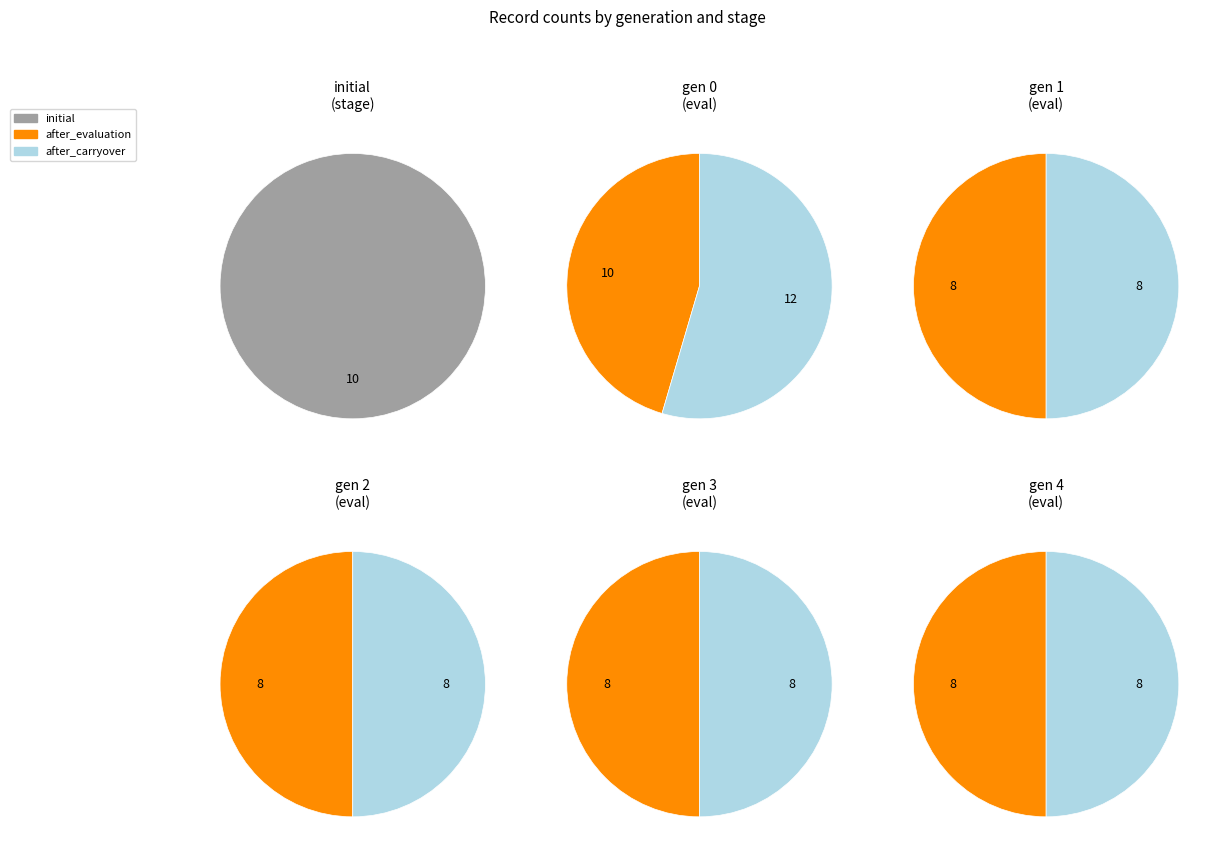

True or false: 5 accounts for 11% of the total.

True